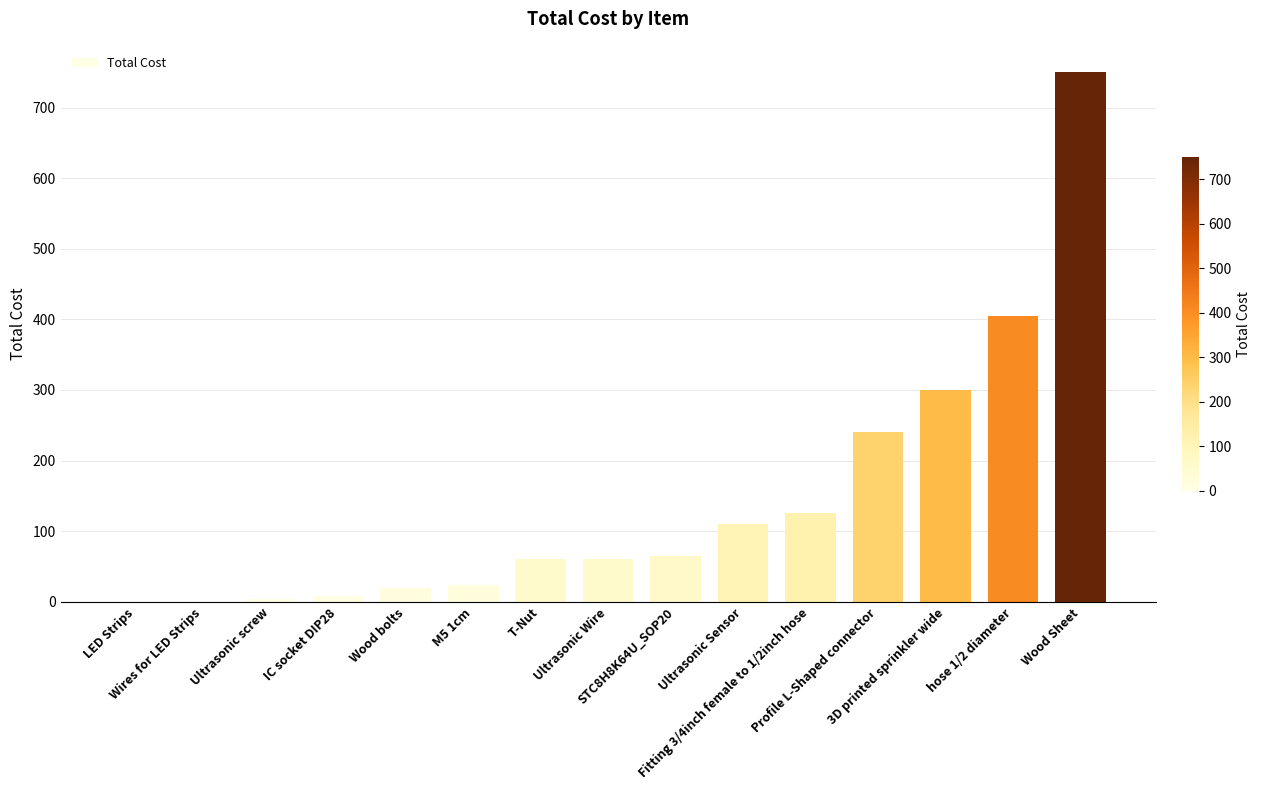

Which has a higher value, IC socket DIP28 or LED Strips?

IC socket DIP28